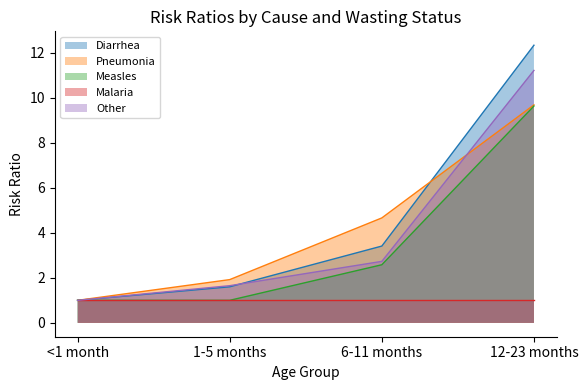

Is the value of Pneumonia at 12-23 months greater than the value of Measles at 12-23 months?

Yes